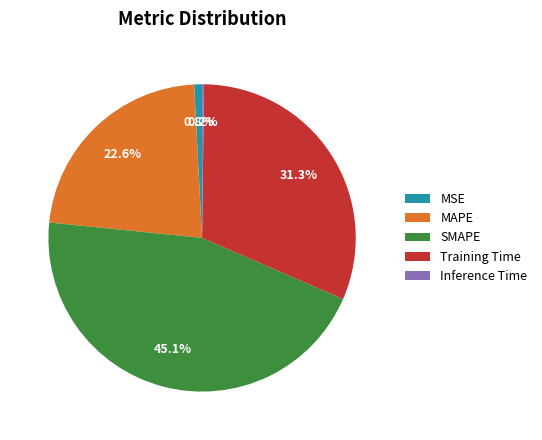

How much of the chart is everything except Training Time?

68.7%